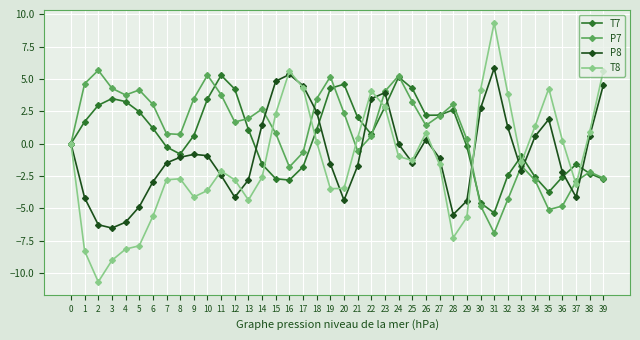

True or false: T7 and P8 cross at least once.

True